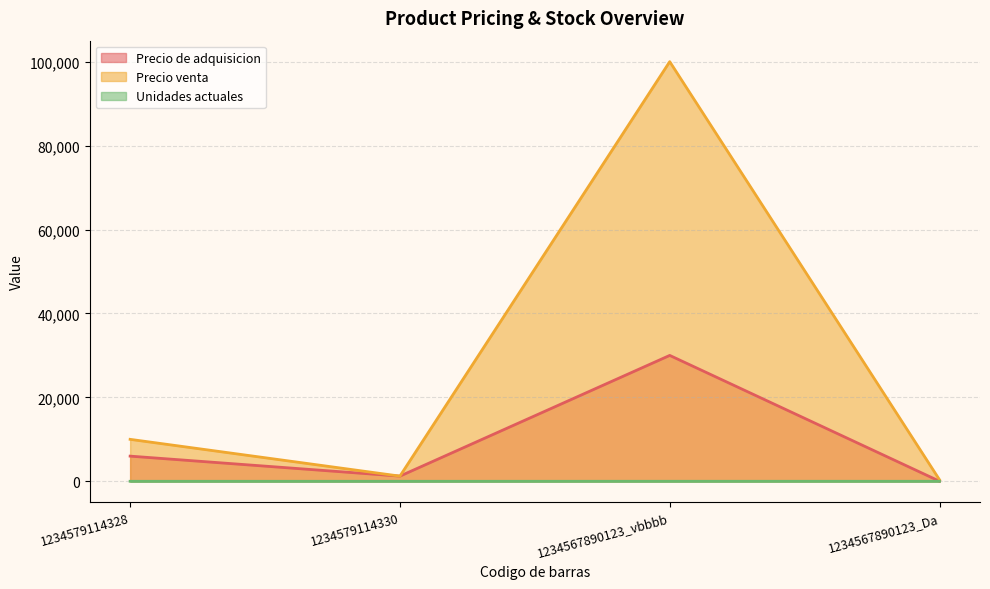

At which category does the chart reach its peak across all series?

1234567890123_vbbbb